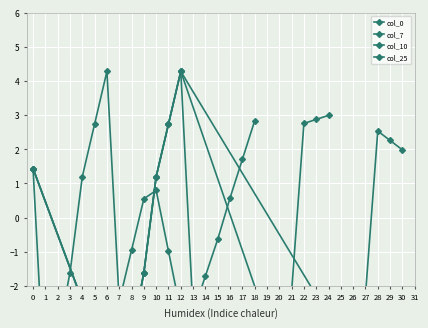

How many data points in col_0 are less than 0?

7